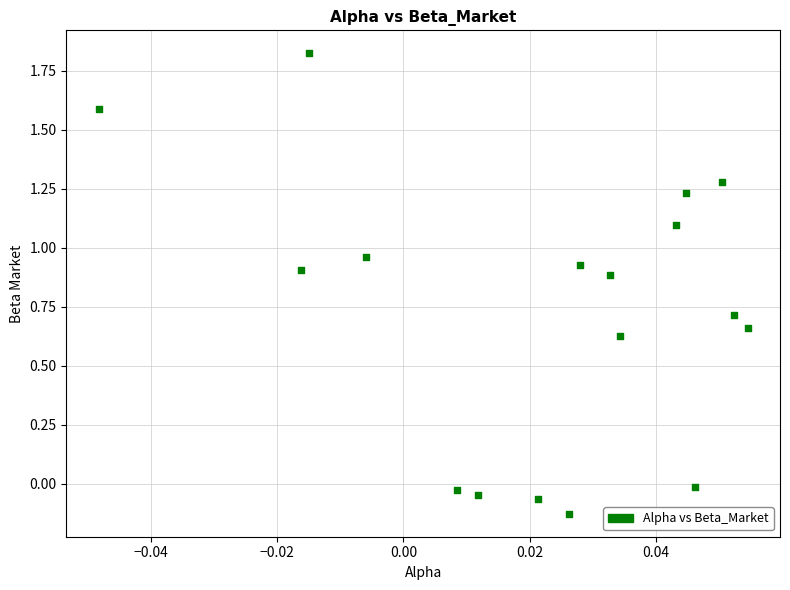

What is the range of Y values (max minus min)?

2.0